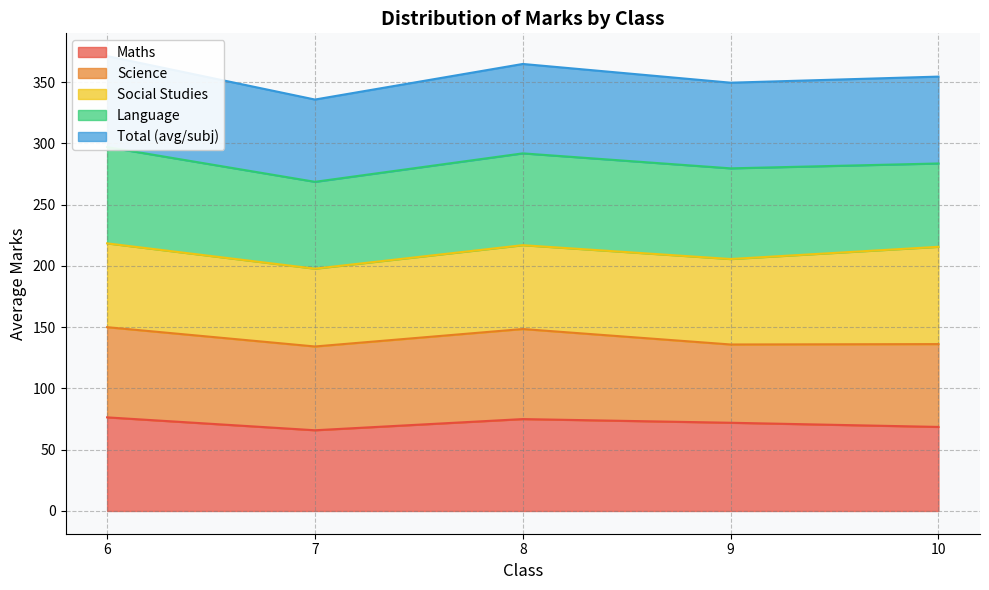

The Maths series shows 45.6 at 10. True or false?

False